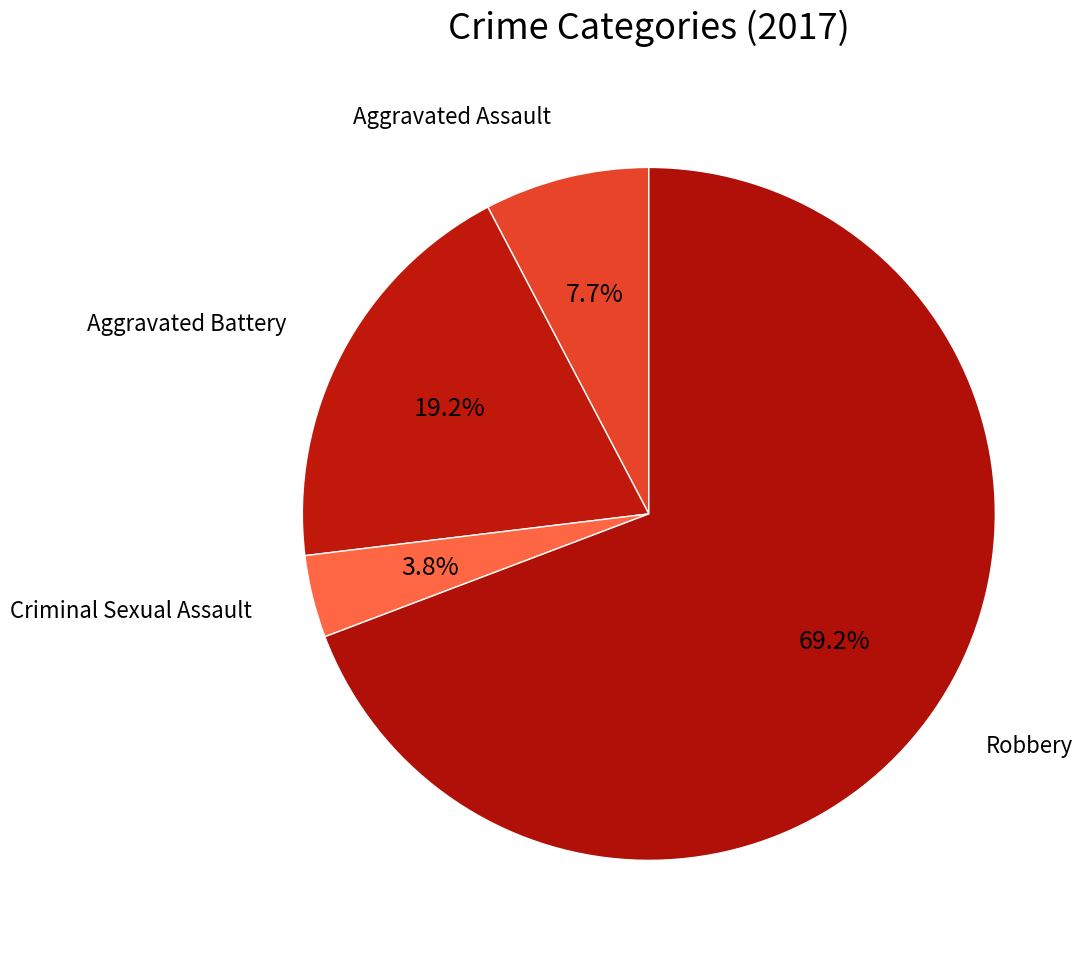

To the nearest percent, what is the combined percentage of Aggravated Assault and Criminal Sexual Assault?

12%